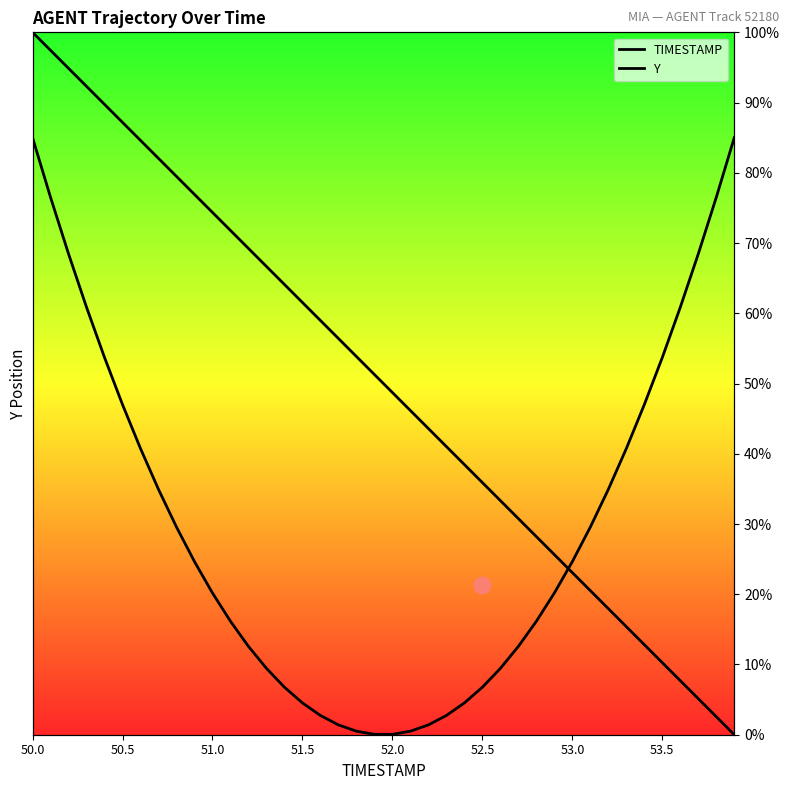

What is the difference between the second highest and minimum values in the TIMESTAMP series?

97.4